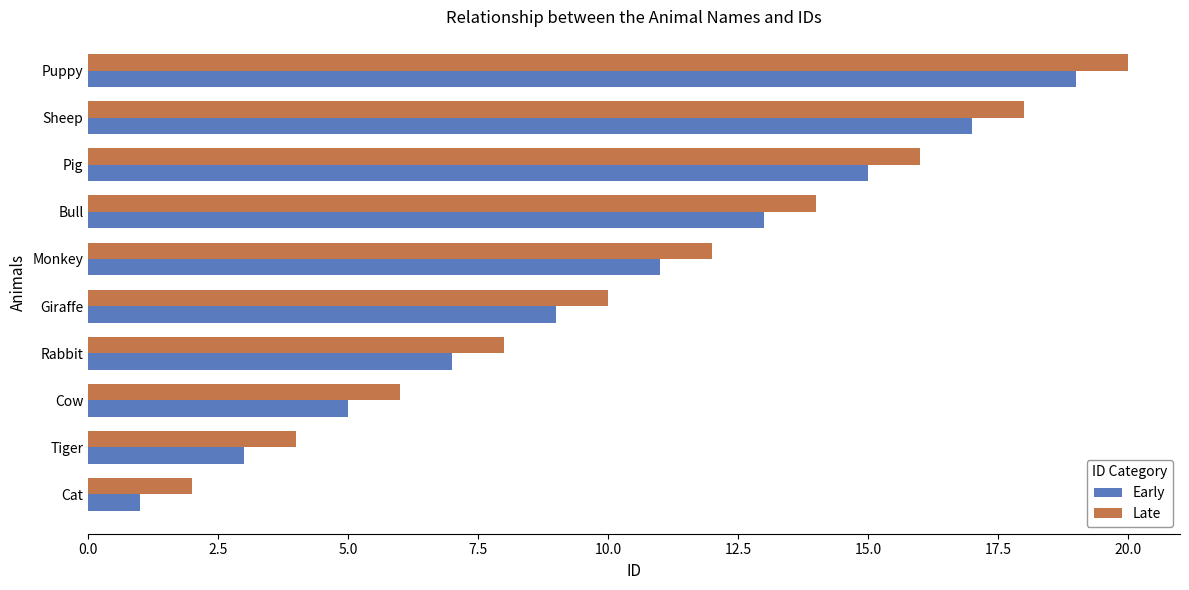

Rank the series by their average value, from highest to lowest.

Late, Early